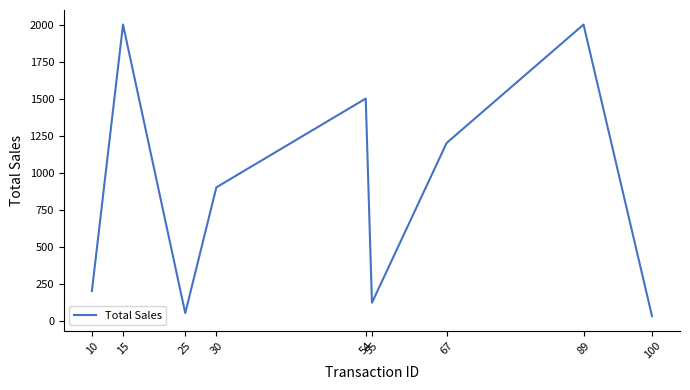

What is the maximum value shown in the chart?

2000